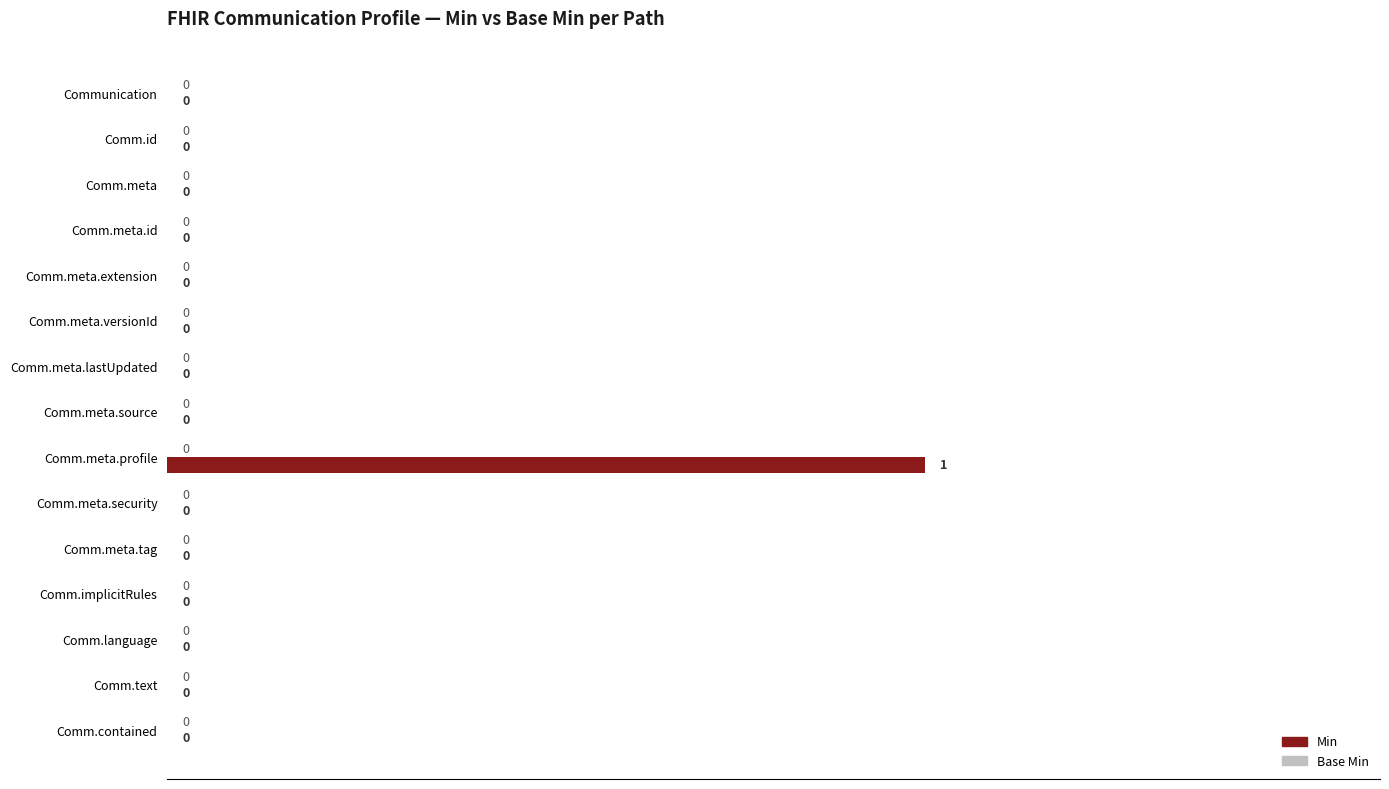

At which category does the chart reach its peak across all series?

Comm.meta.profile